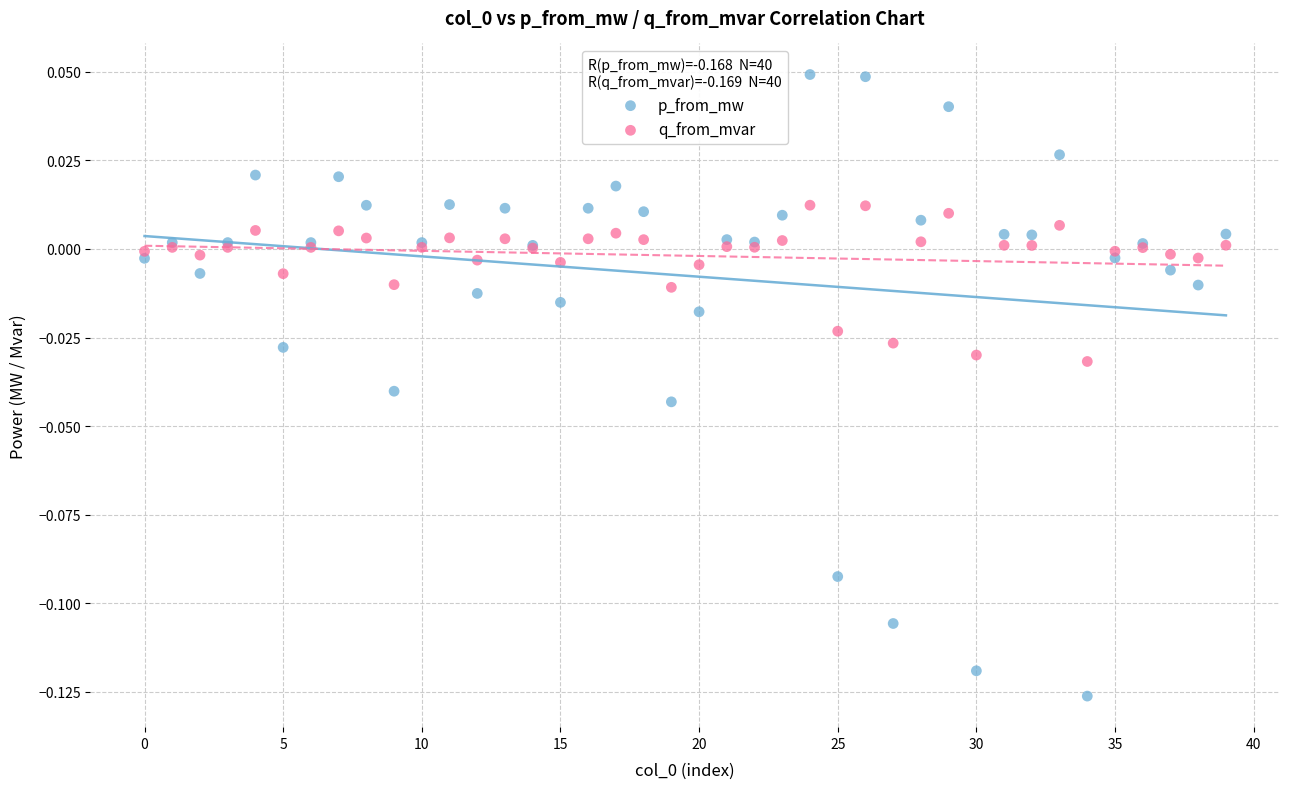

Which series reaches the maximum Y coordinate?

p_from_mw